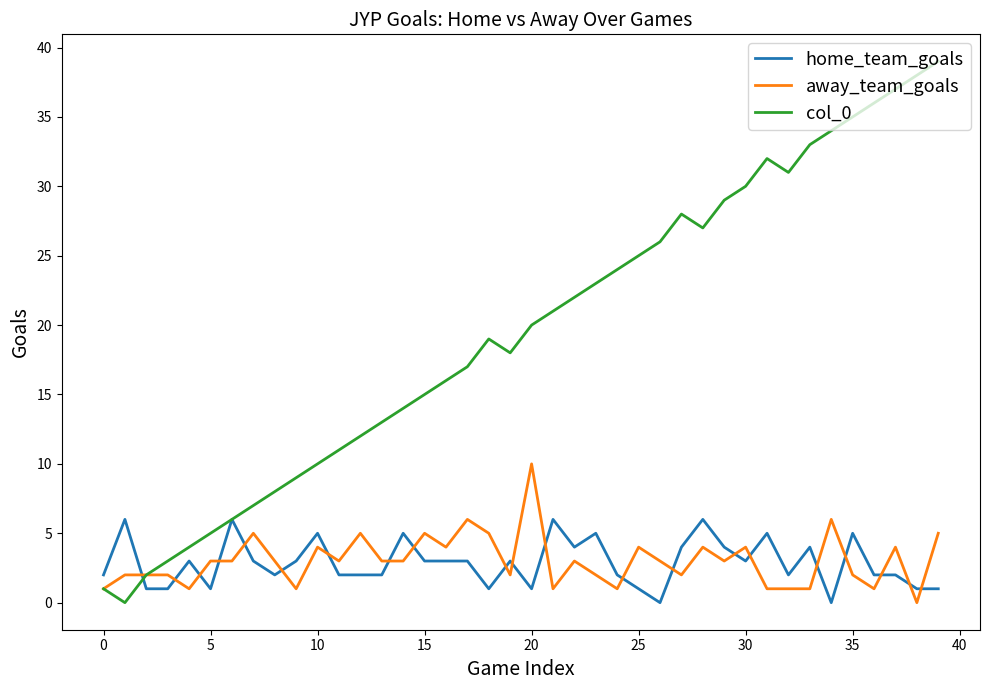

Which series has the largest total across all categories?

col_0